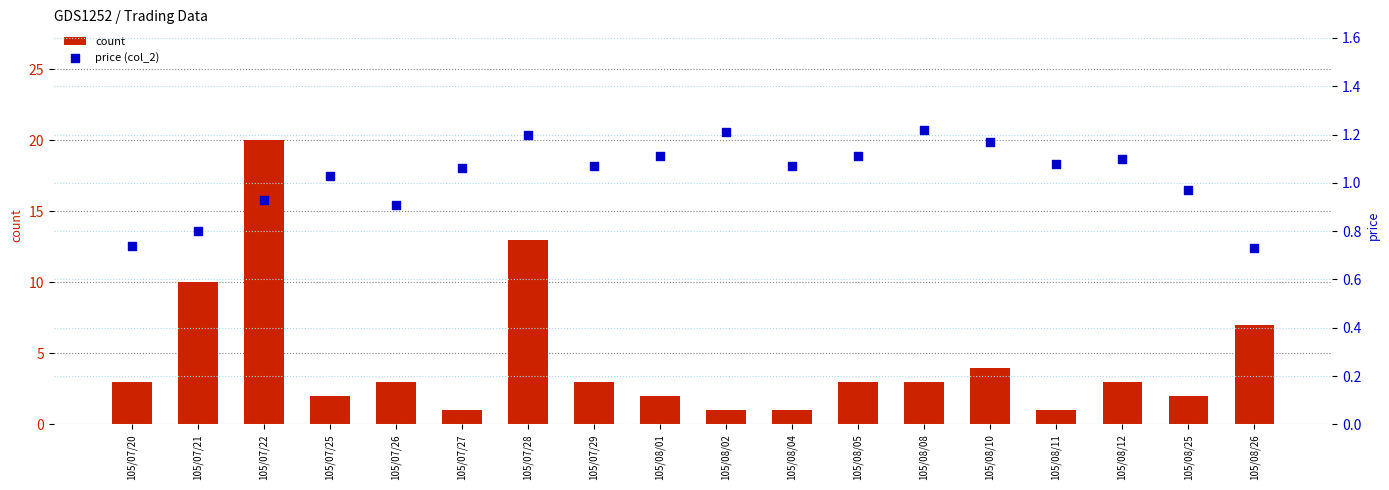

Which series has the largest Y range (max minus min)?

count